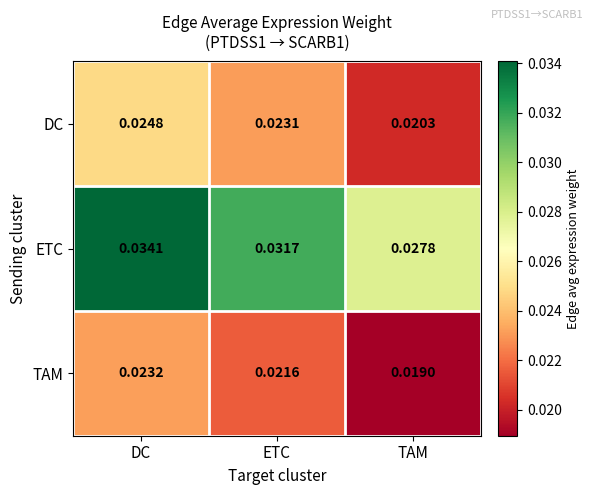

How many data points does each series have?

3